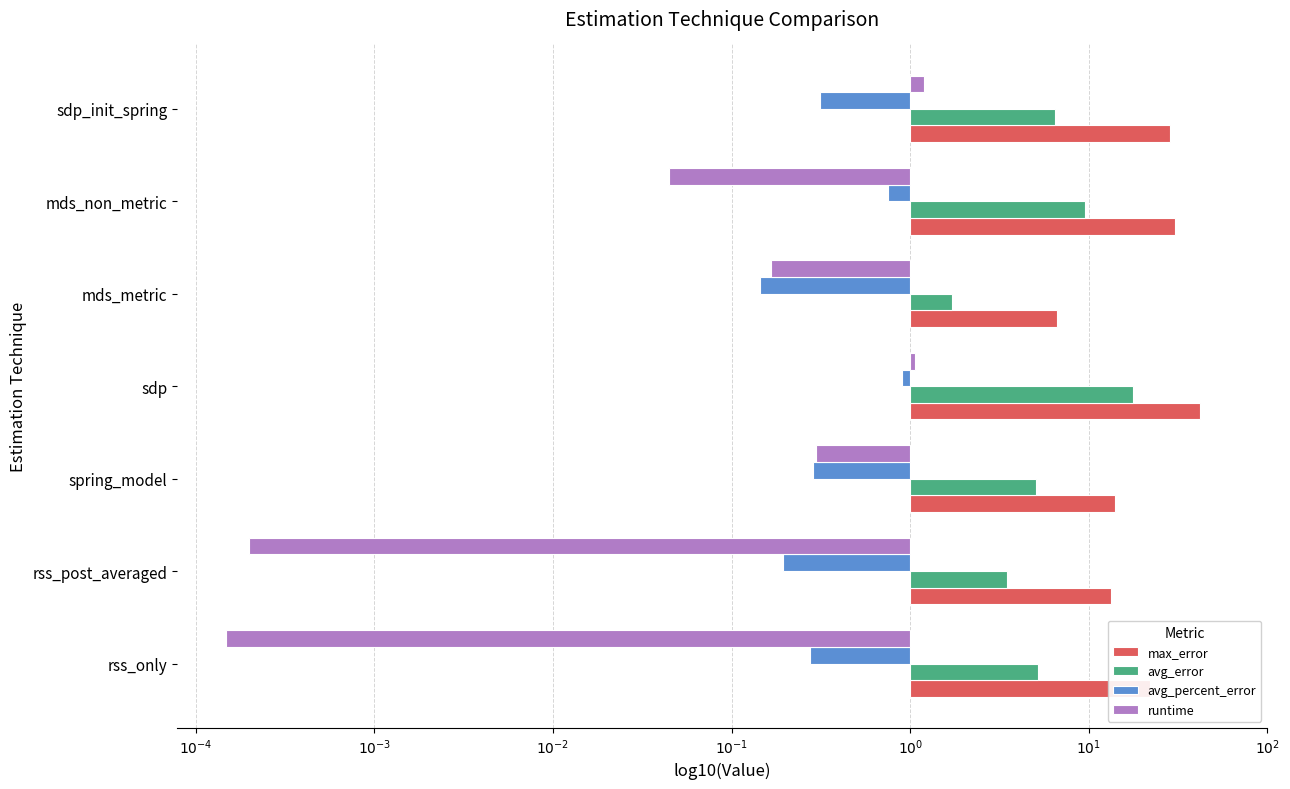

What are all the series names shown in the legend?

max_error, avg_error, avg_percent_error, runtime